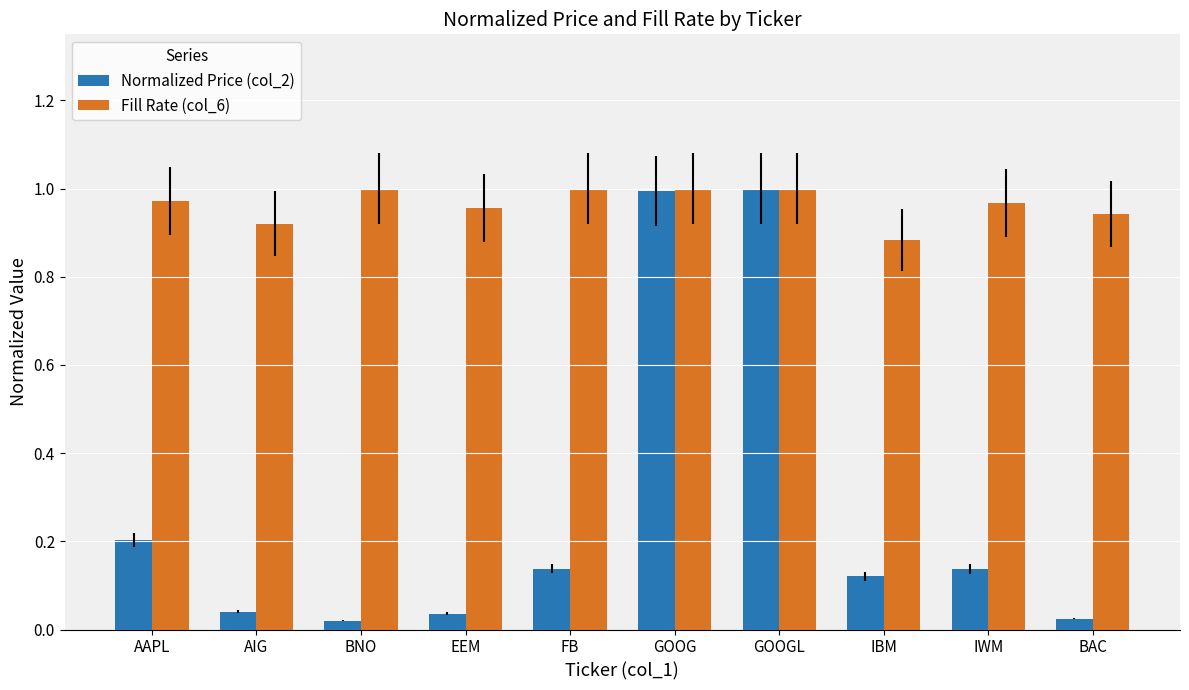

List the series in order of their overall mean, highest first.

Fill Rate (col_6), Normalized Price (col_2)